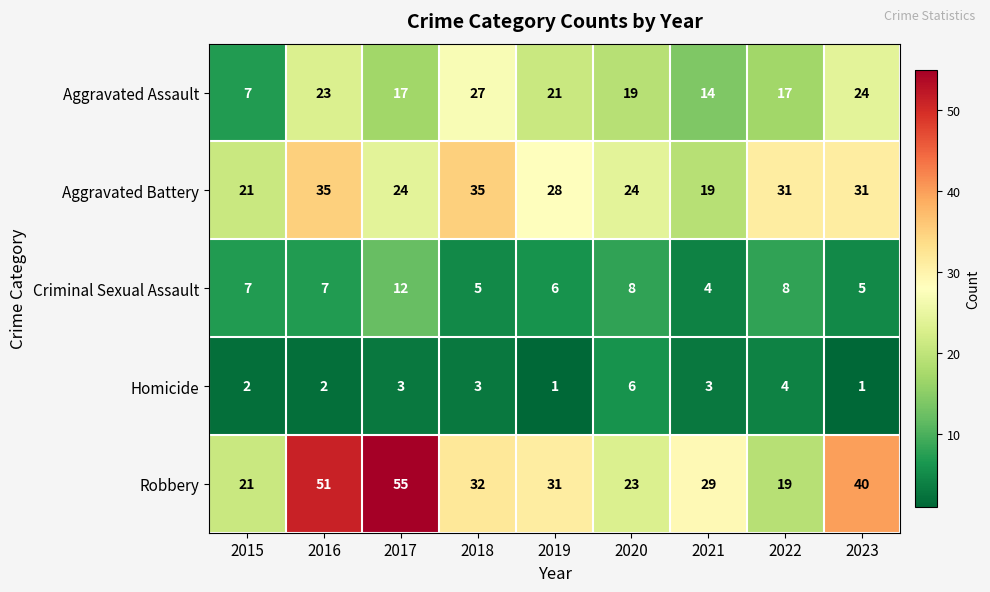

At which category is the sum across all series the highest?

2016